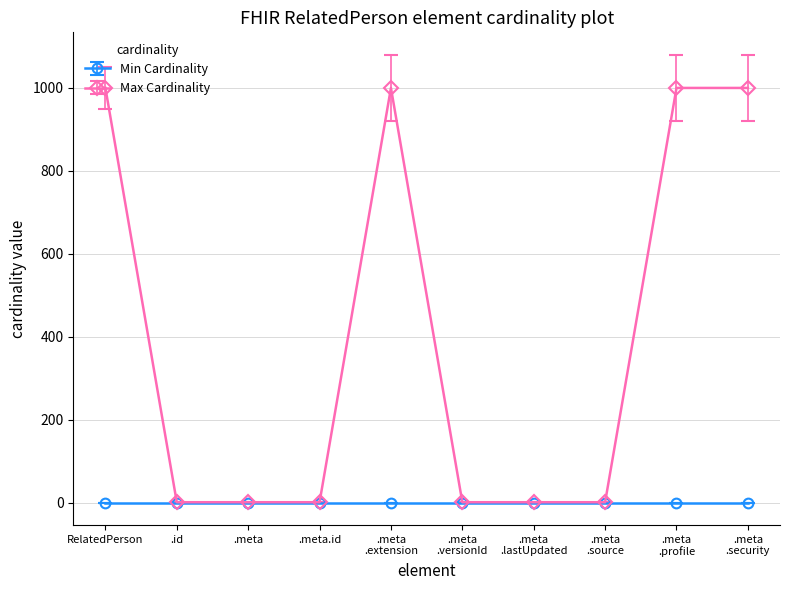

Which series has the widest spread of values?

Max Cardinality